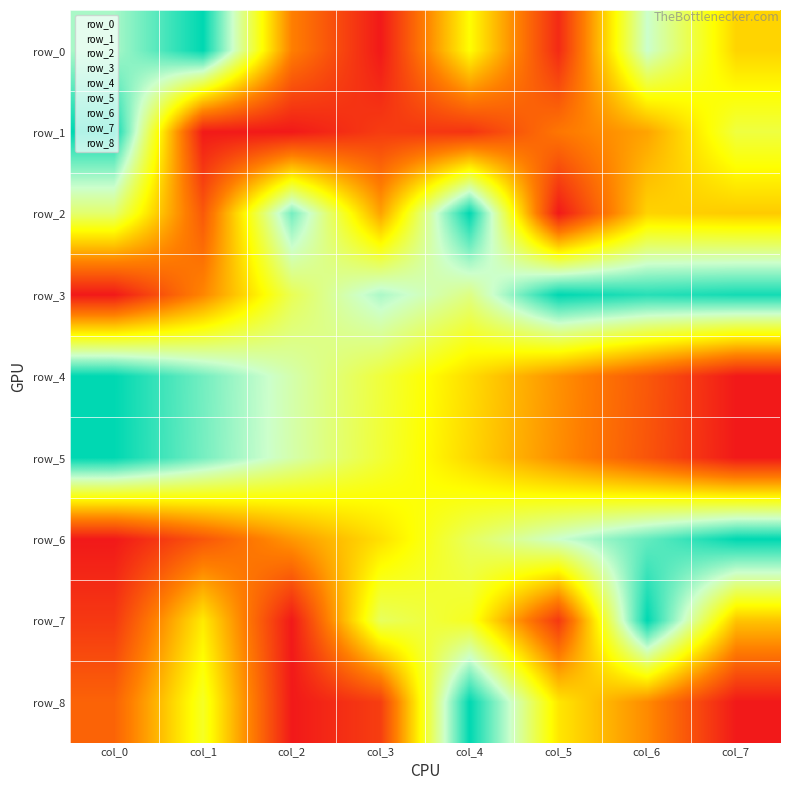

At how many categories does at least one series exceed 0?

8